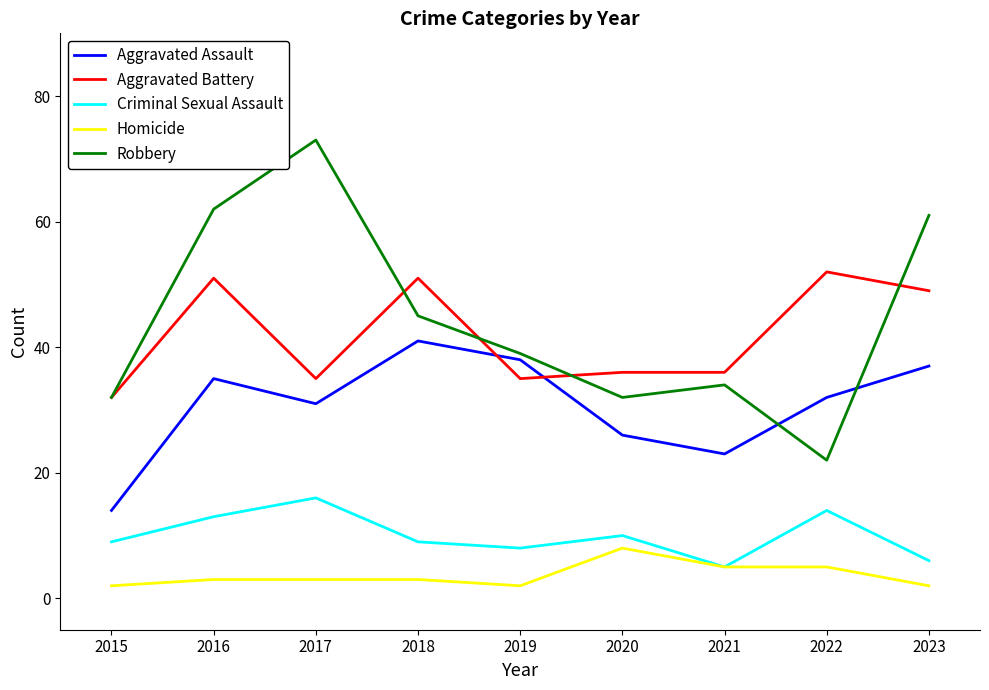

What is the difference between the highest and lowest values at 2022?

47